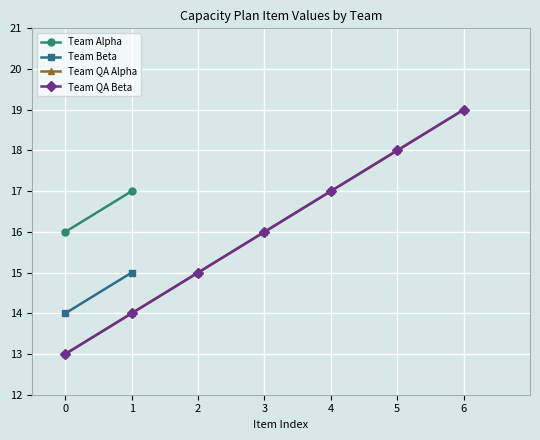

What is the value of the Team QA Alpha point at the 4th from the left?

16